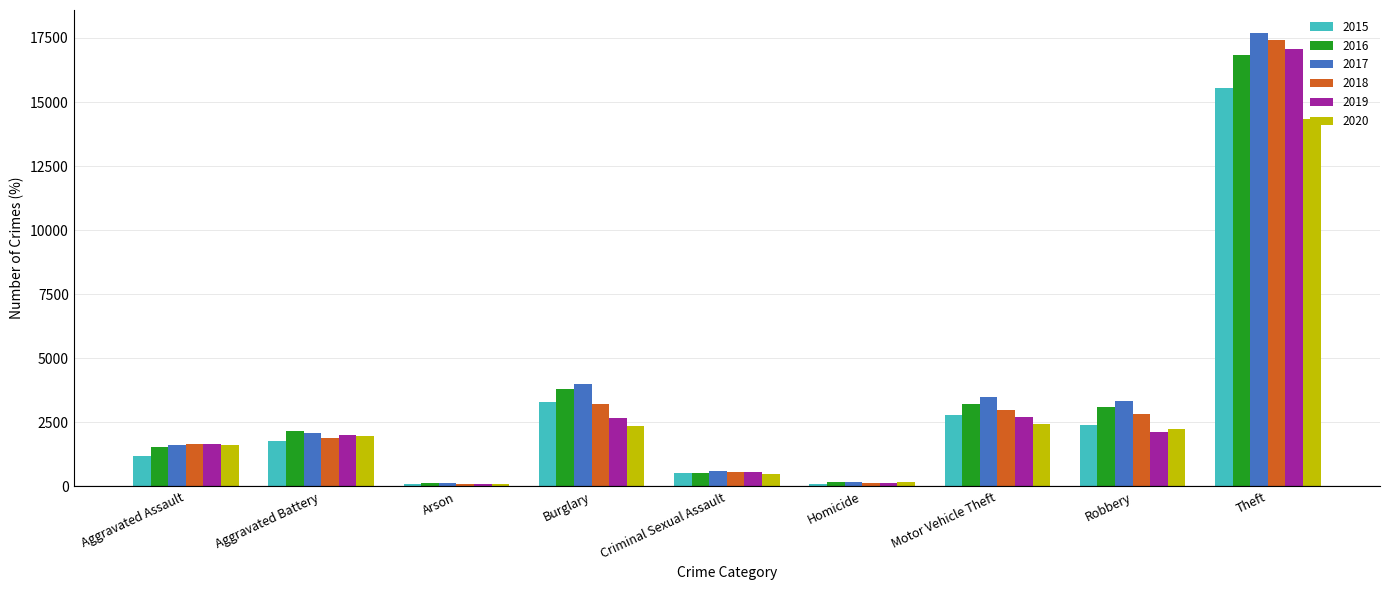

Which series has the largest total across all categories?

2017